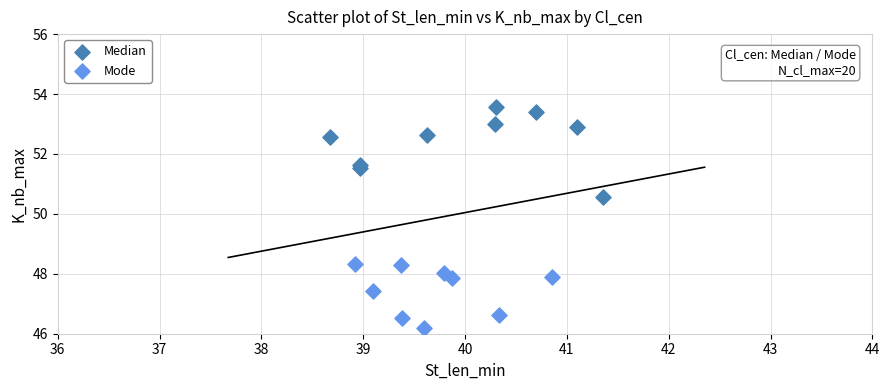

Which series has the largest Y range (max minus min)?

Median